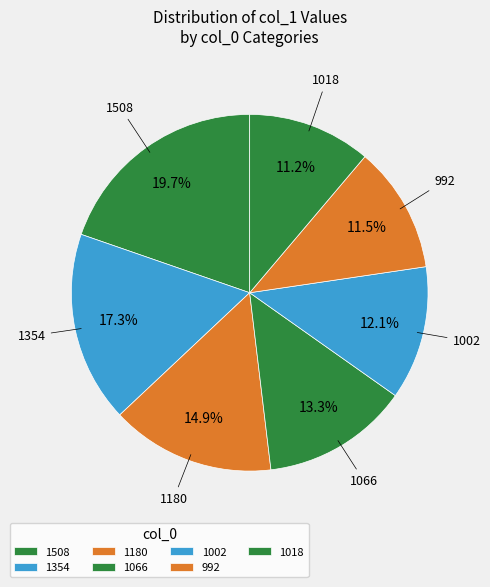

What is the total percentage of 1180 and 1066?

28.2%